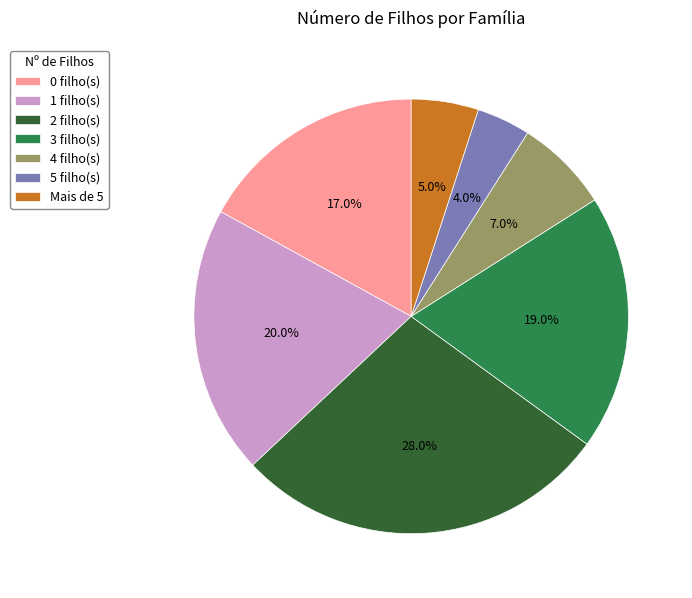

How many slices are in this pie chart?

7